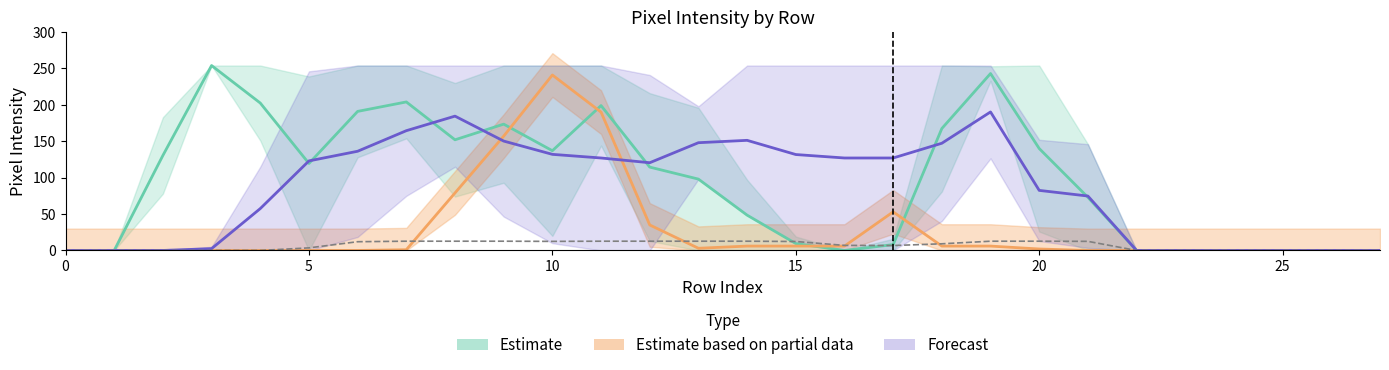

How many lines are shown in the chart?

6